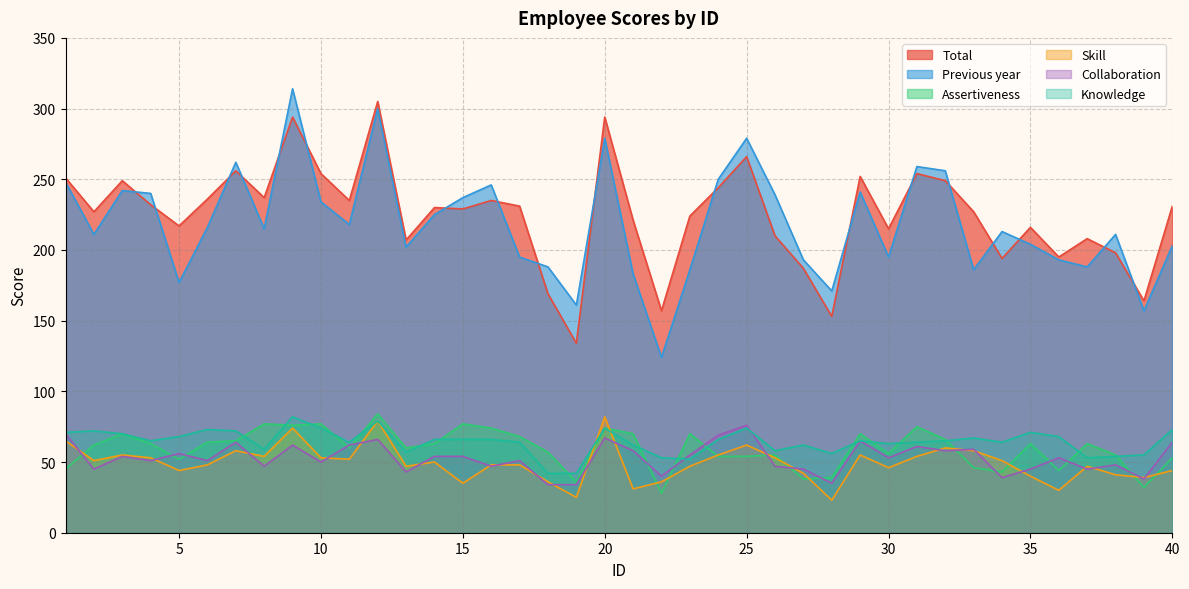

What is the difference between the highest and lowest values at 10?

204